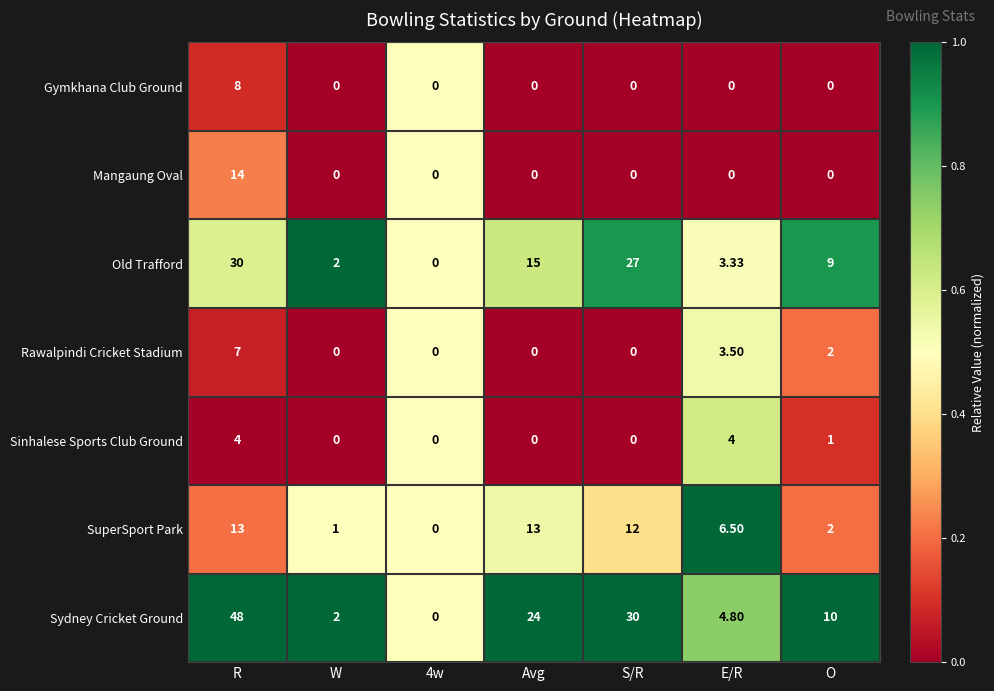

What is the total value across all series at E/R?

22.1